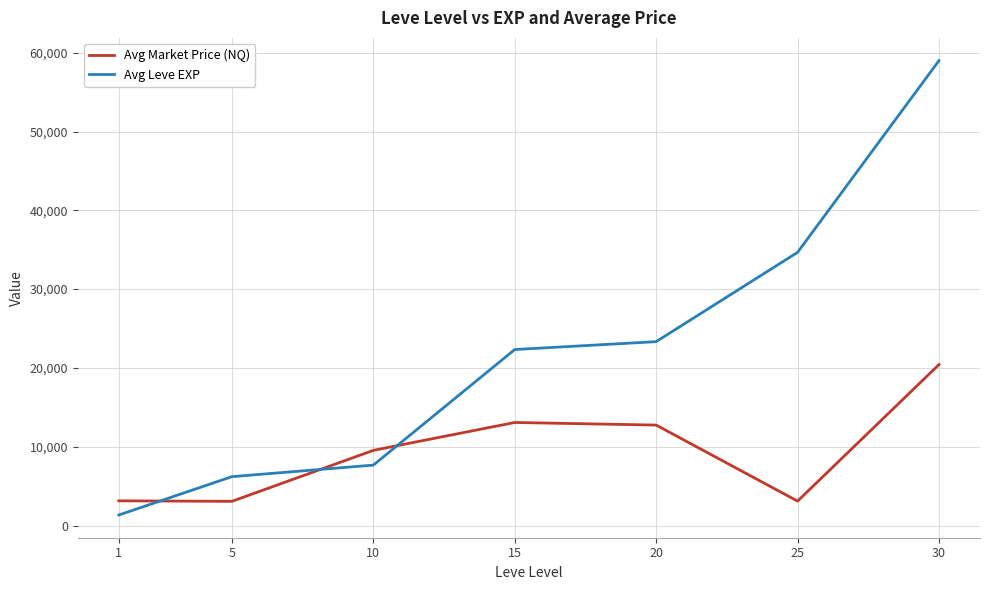

List the series in order of their peak value, lowest first.

Avg Market Price (NQ), Avg Leve EXP